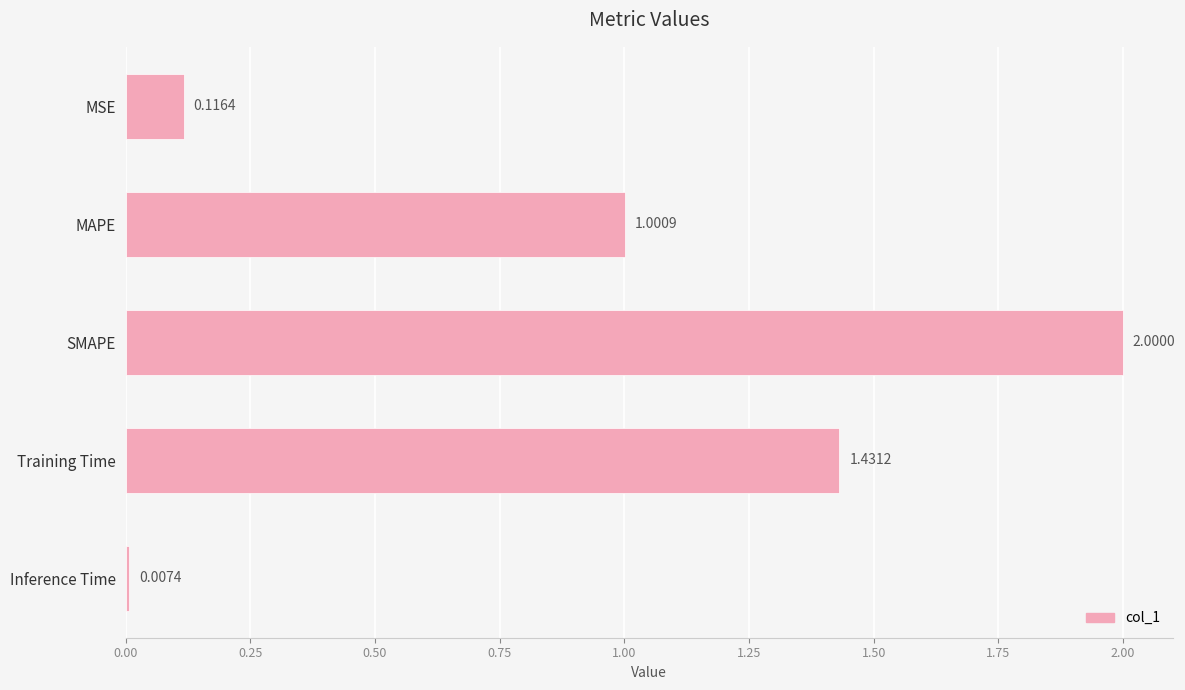

Between MAPE and MSE, which is larger?

MAPE